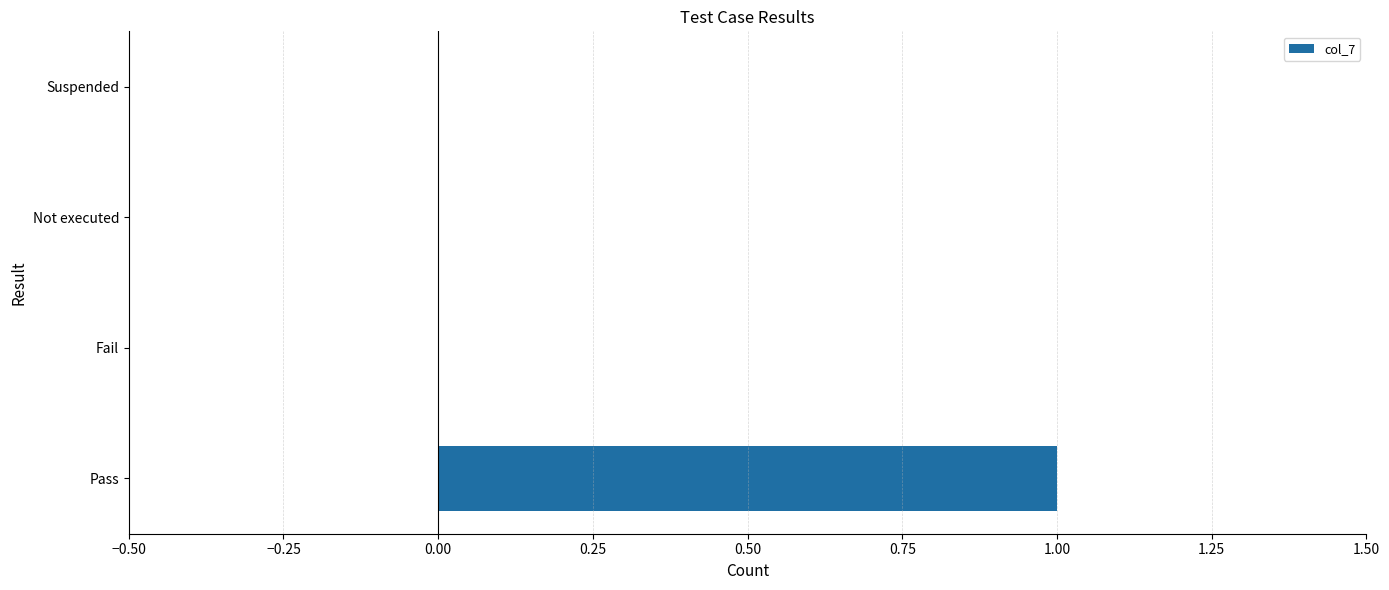

Is it true that the value at Fail is 0?

True